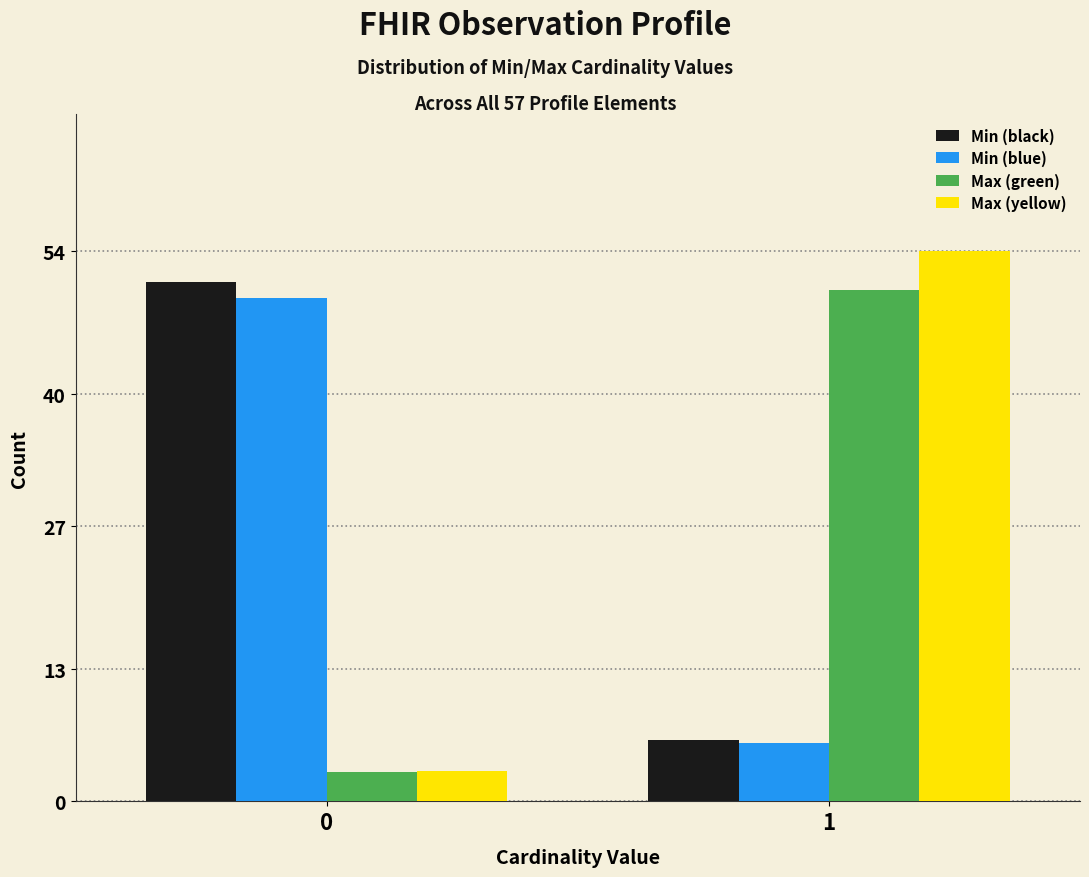

Reading right to left, transcribe all the data shown in this chart.

Min (black): 1=6.0	0=51.0
Min (blue): 1=5.7	0=49.5
Max (green): 1=50.2	0=2.9
Max (yellow): 1=54.0	0=3.0